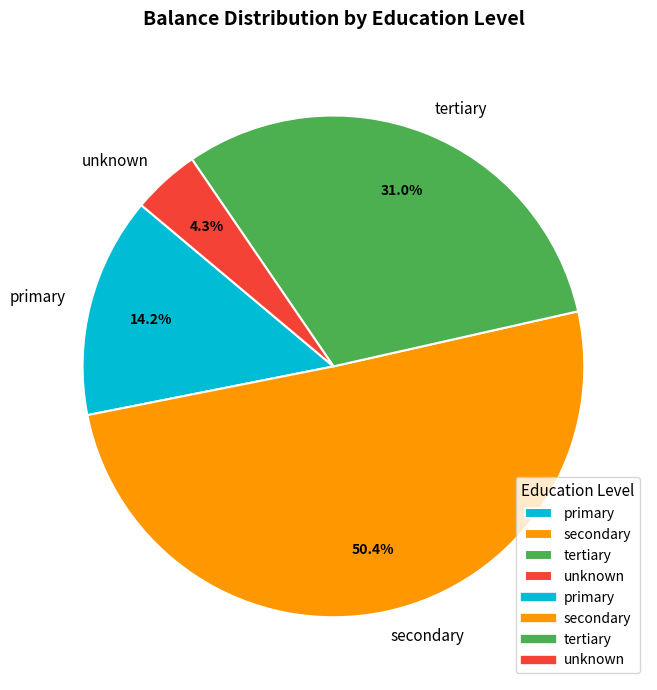

To the nearest percent, what percentage of the pie is tertiary?

31%